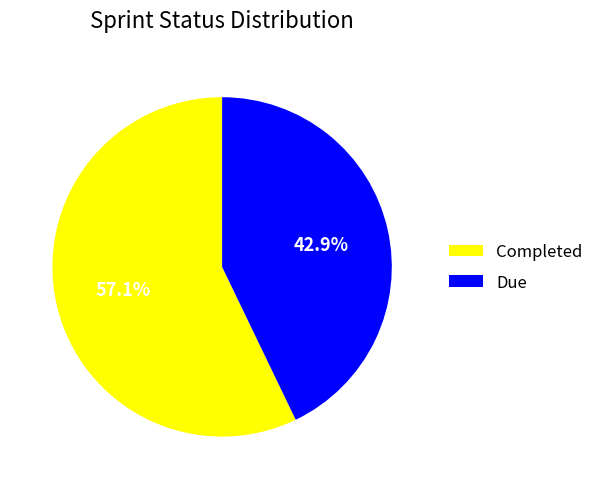

The Due slice represents 54% of the pie. True or false?

False